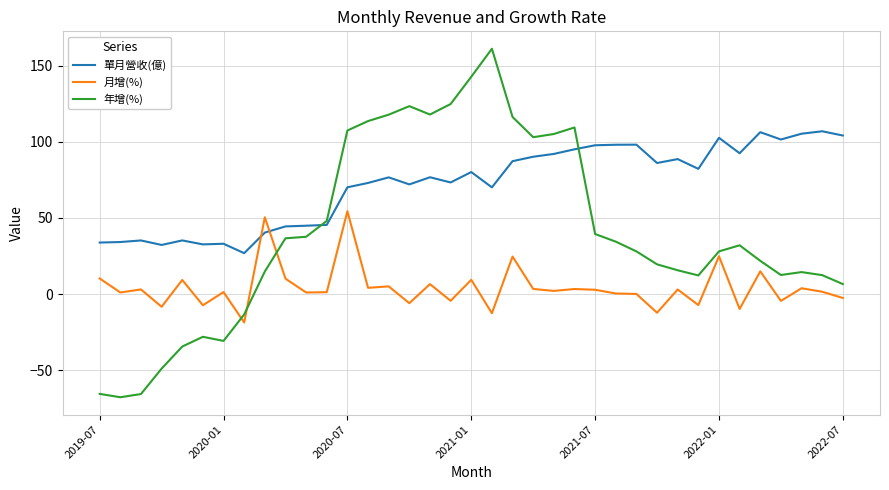

What is the difference between the maximum and minimum values in the 年增(%) series?

228.9